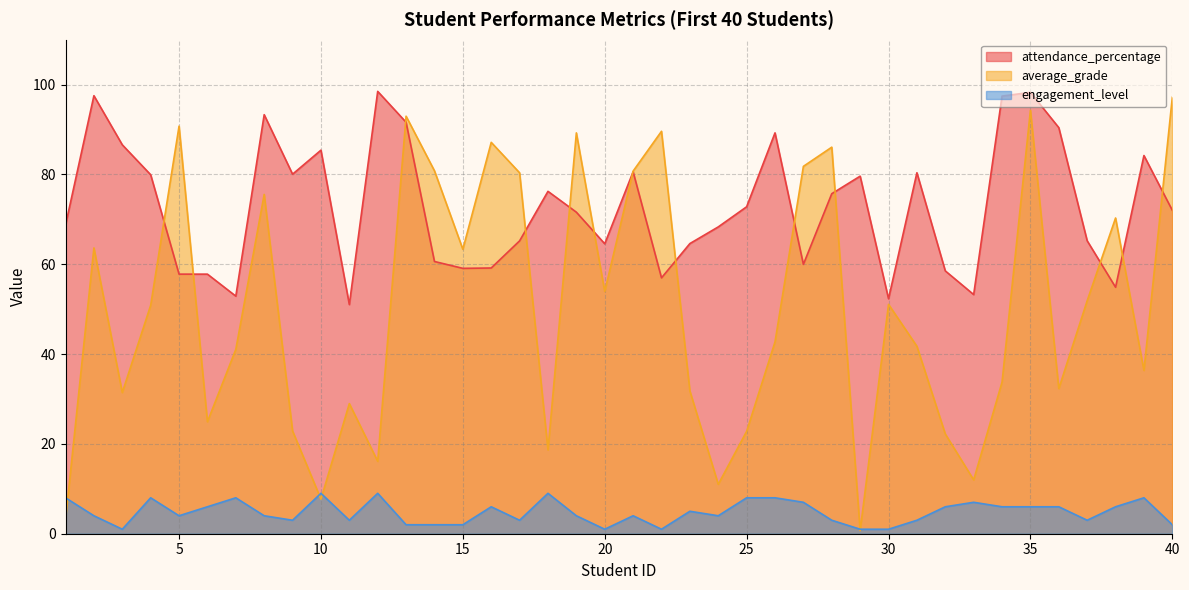

At 4, list the series in order from smallest to largest.

engagement_level, average_grade, attendance_percentage